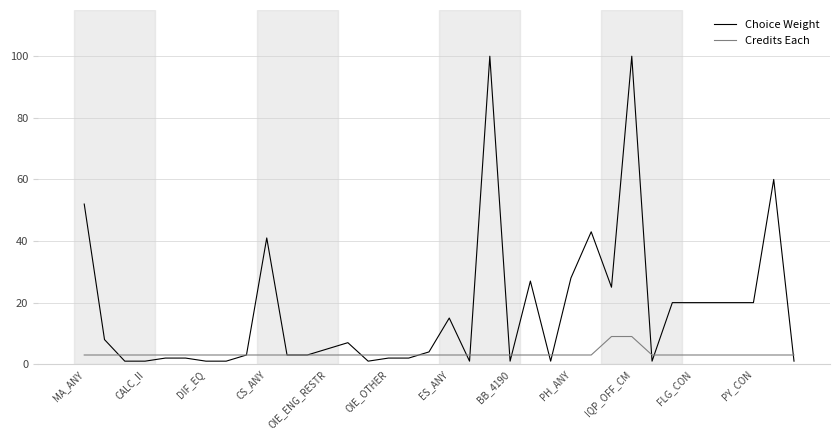

Which series has the widest spread of values?

Choice Weight